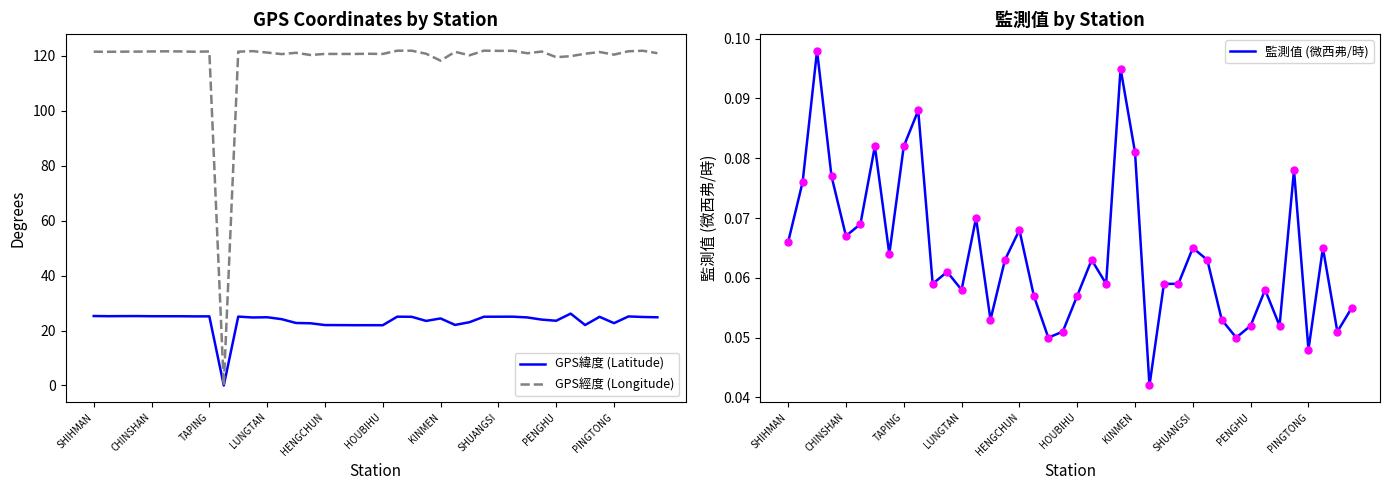

What are all the series names shown in the legend?

GPS緯度 (Latitude), GPS經度 (Longitude), 監測值 (微西弗/時)